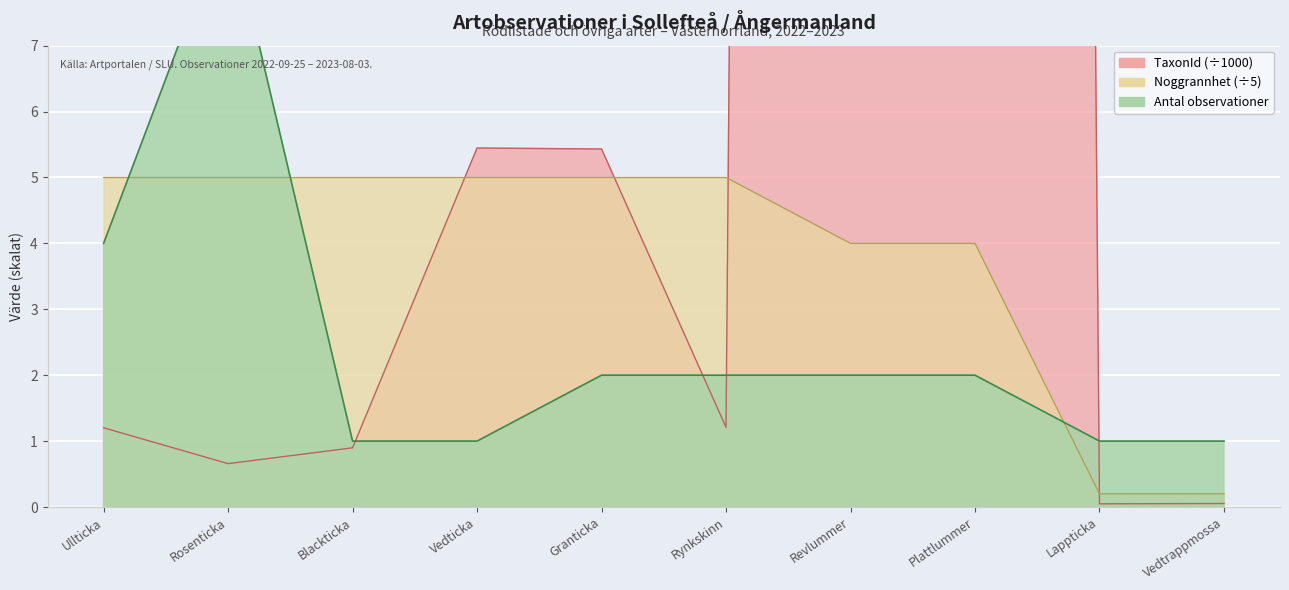

Which label corresponds to the largest value in the chart?

Revlummer